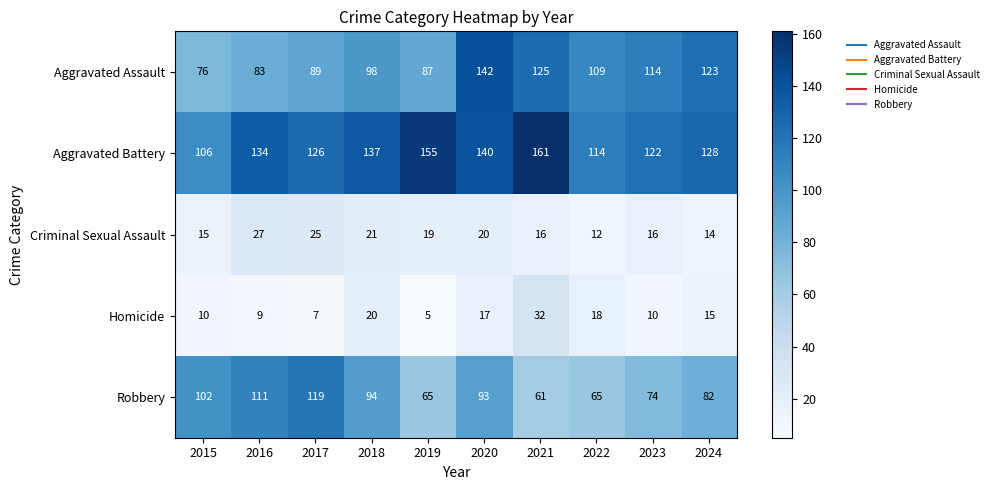

The Criminal Sexual Assault series shows 30 at 2018. True or false?

False